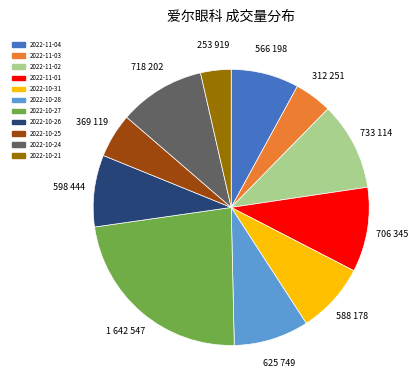

What is the ratio of the value at 2022-10-27 to the value at 2022-11-04?

2.9